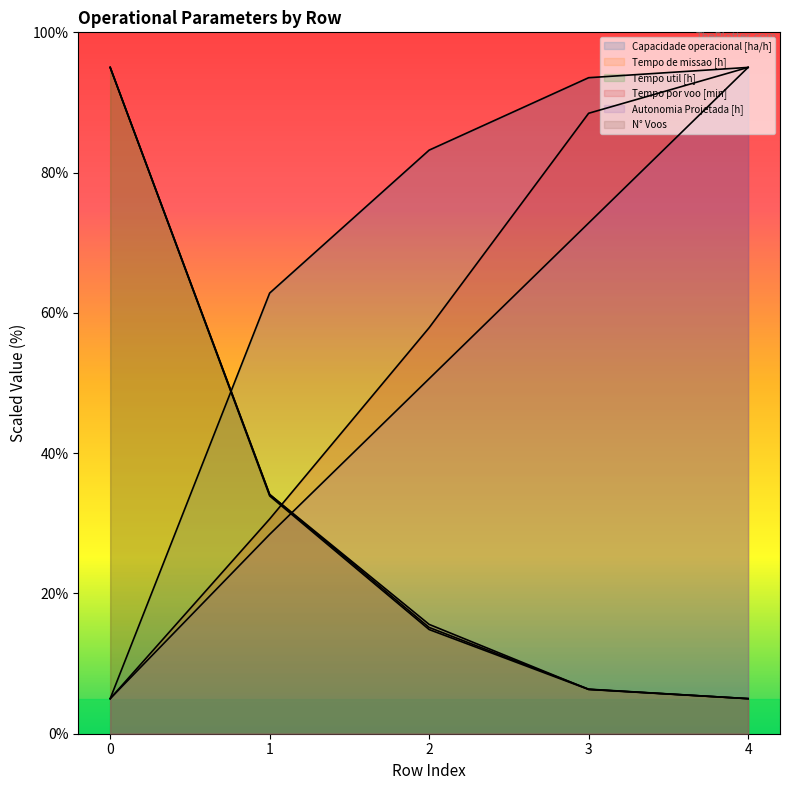

True or false: Tempo por voo [min] has more than 0 points higher than both neighbors.

False